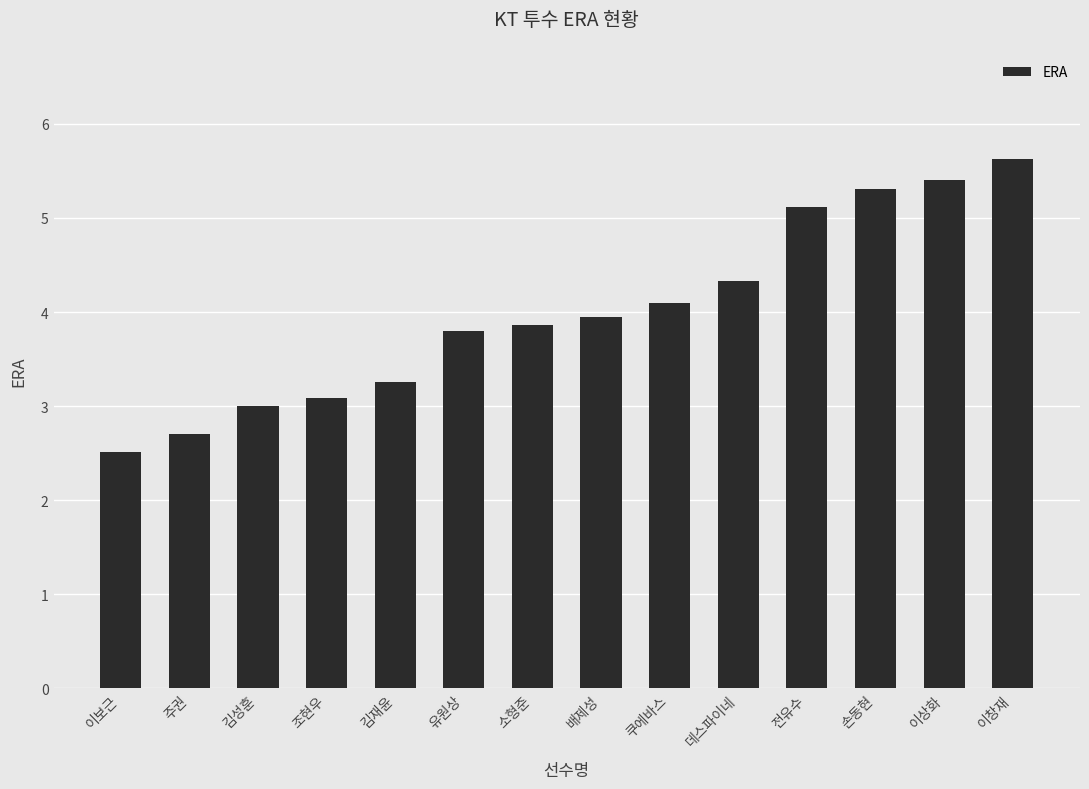

What is the difference between the values at 이창재 and 손동현?

0.3